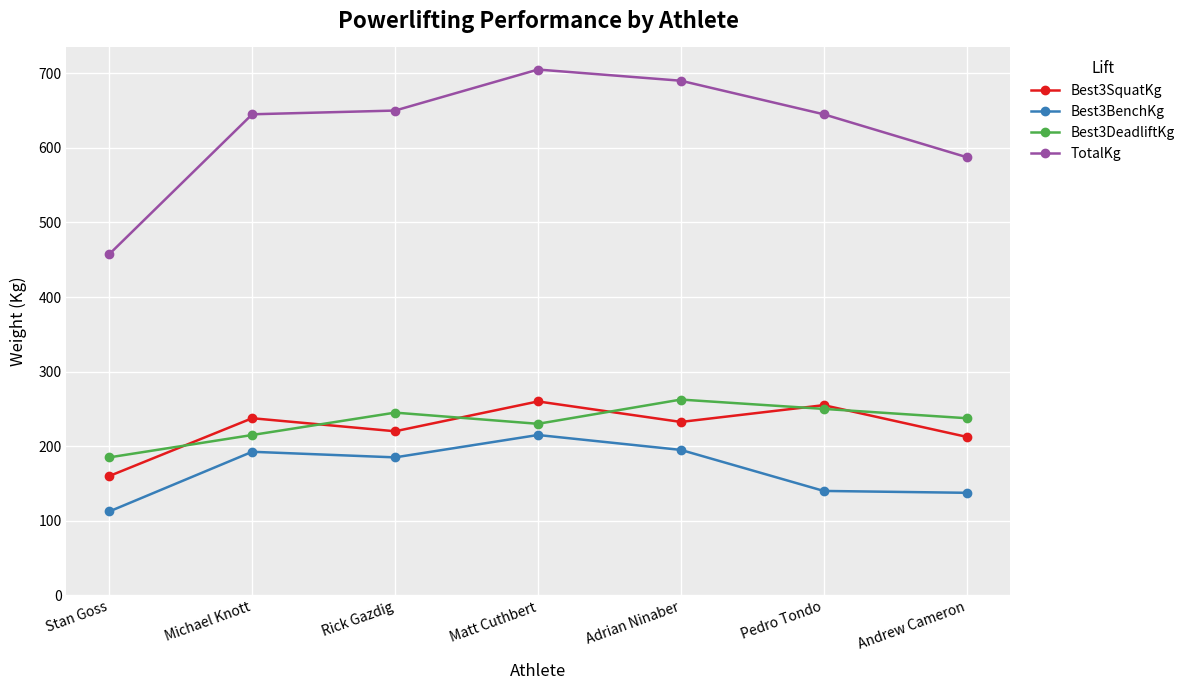

Does the chart have visible grid lines?

Yes